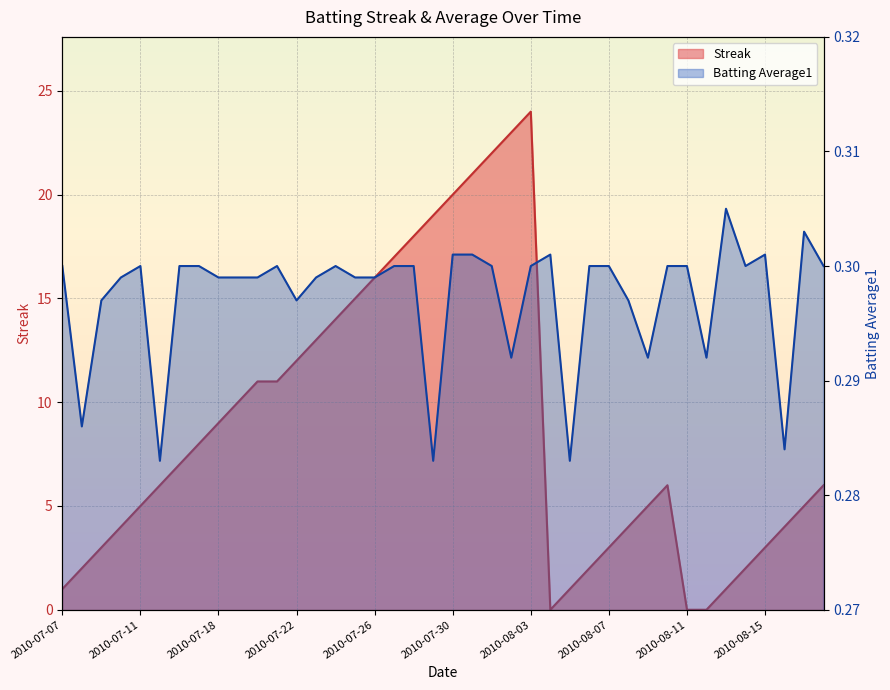

Rank the series at 2010-07-11 from lowest to highest value.

Batting Average1, Streak